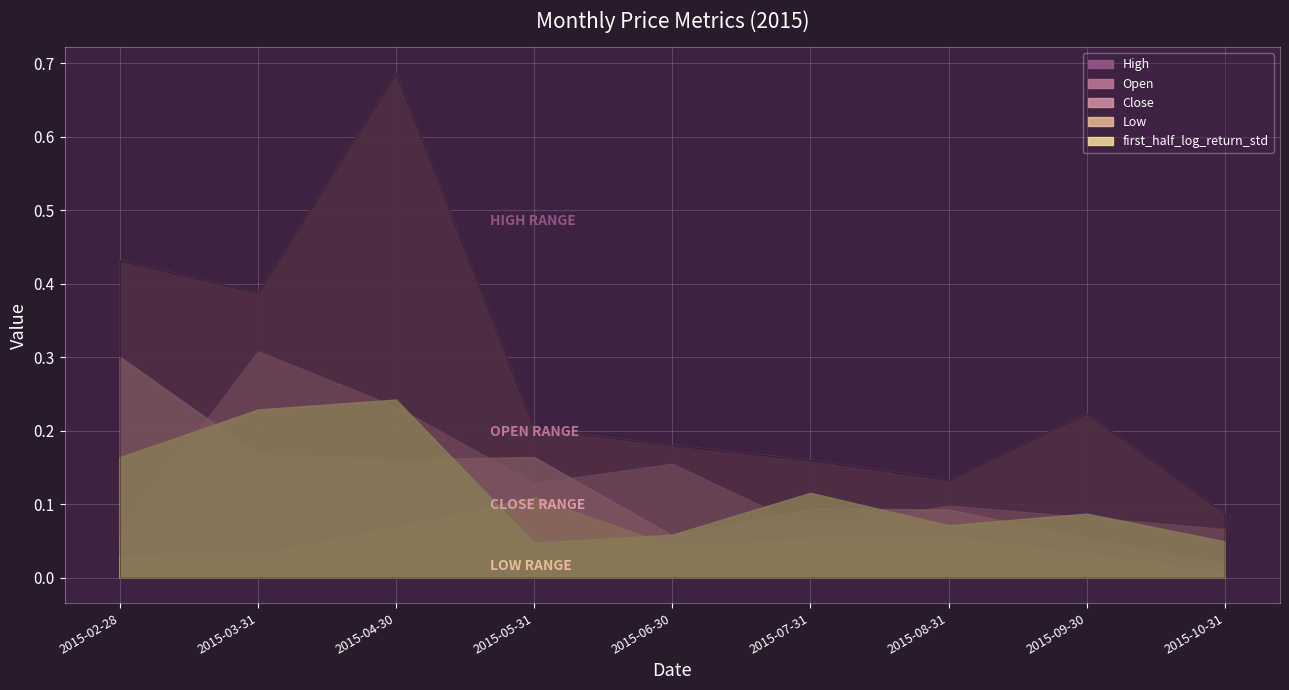

How many distinct data groups are displayed?

5